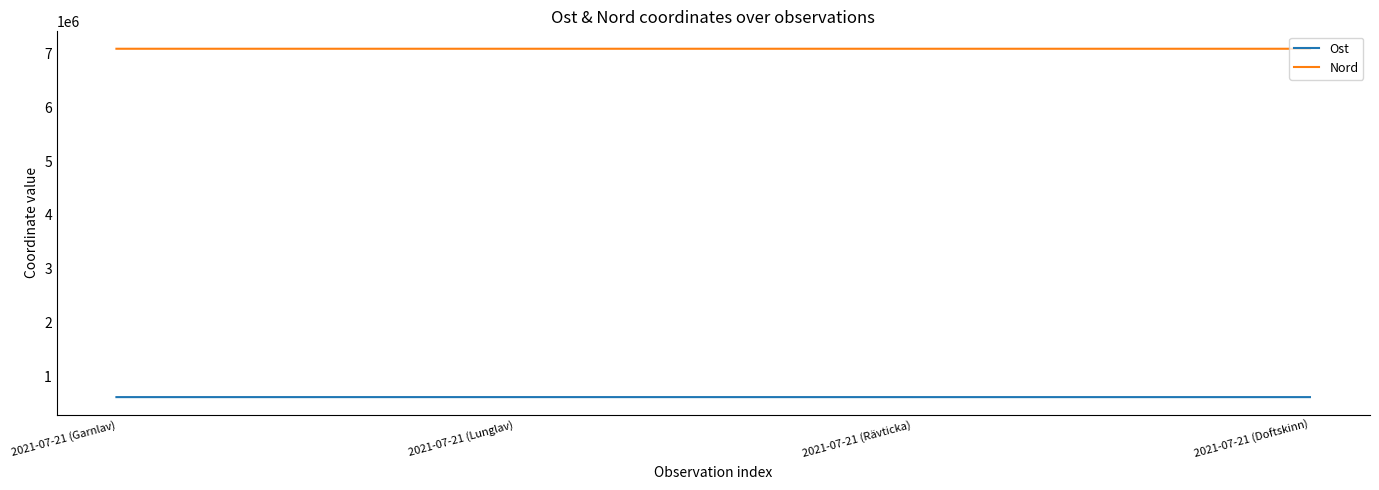

What is the total value across all series at 2021-07-21 (Rävticka)?

7704353.6